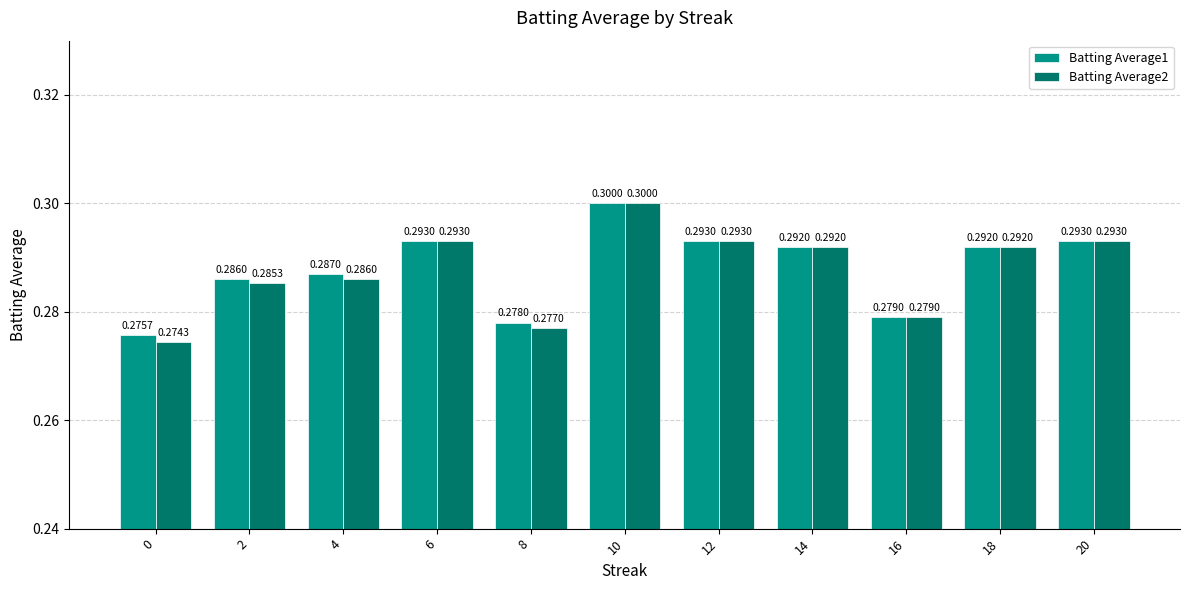

The value of Batting Average1 at 8 is 0.4. True or false?

False